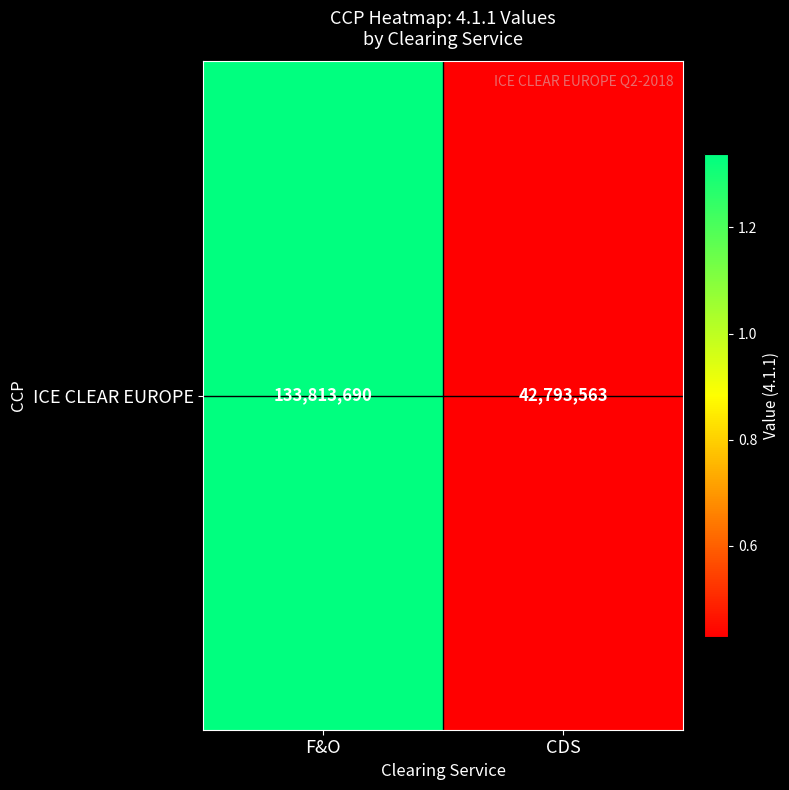

How many series are shown in this chart?

1